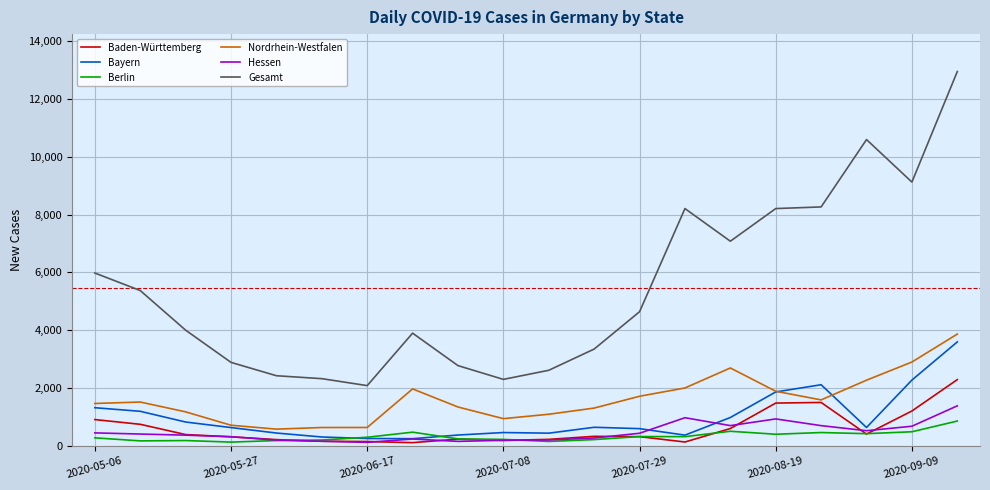

What are all the series names shown in the legend?

Baden-Württemberg, Bayern, Berlin, Nordrhein-Westfalen, Hessen, Gesamt